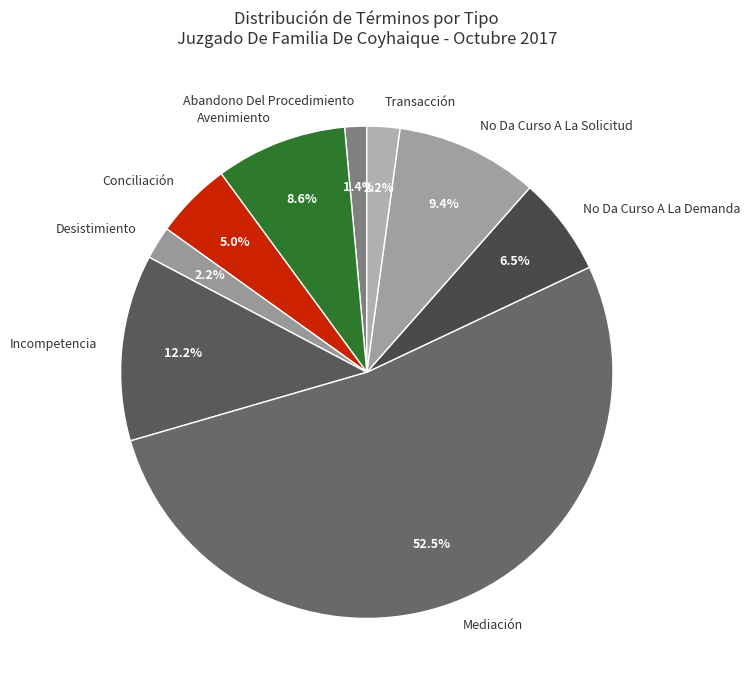

Do Incompetencia and No Da Curso A La Demanda together represent more than half of the pie?

No